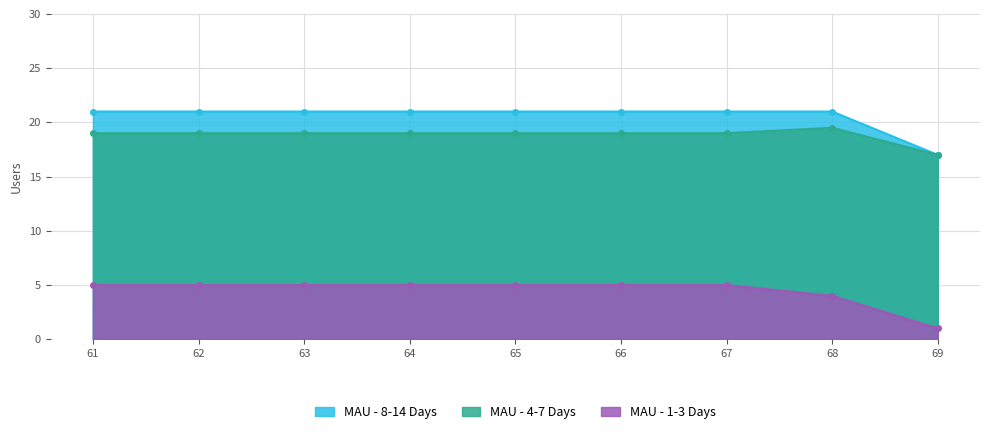

True or false: MAU - 8-14 Days and MAU - 1-3 Days intersect in this chart.

False